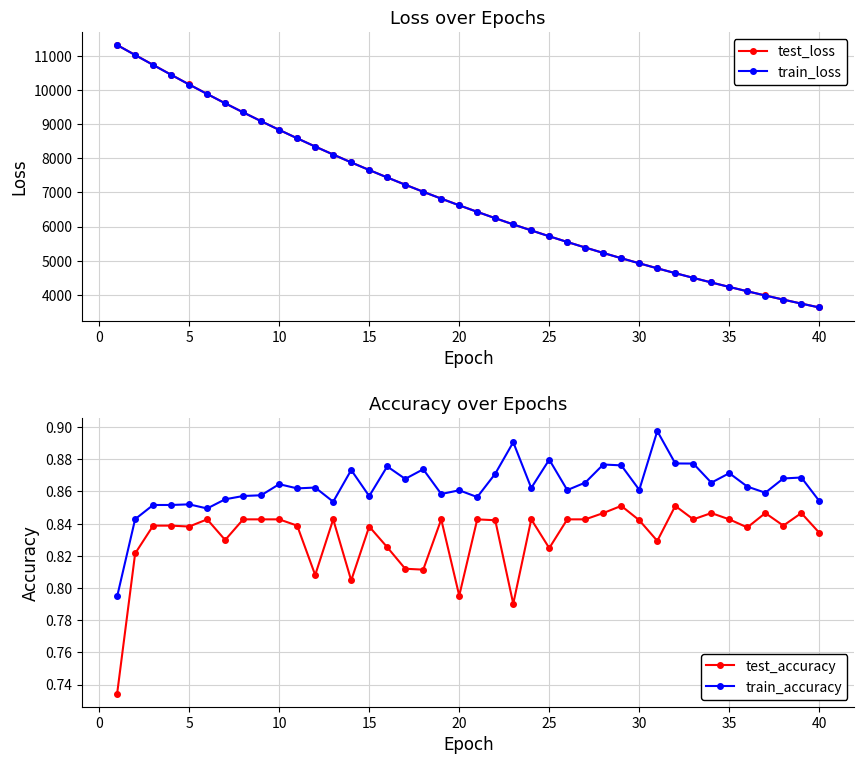

Which series has the widest spread of values?

test_loss